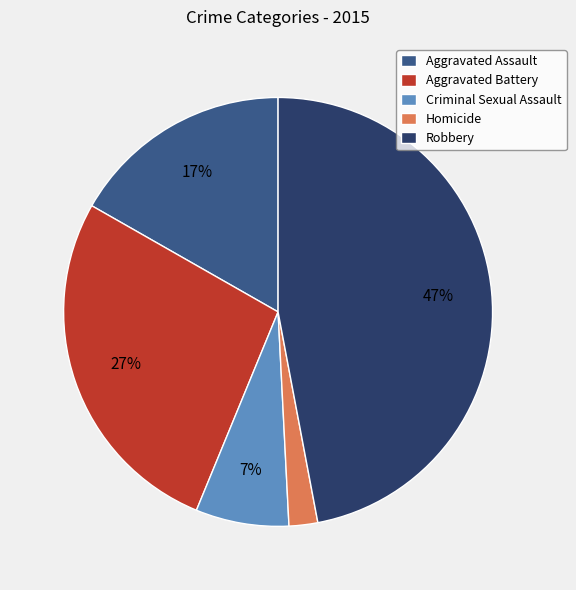

Which slice is the largest?

Robbery